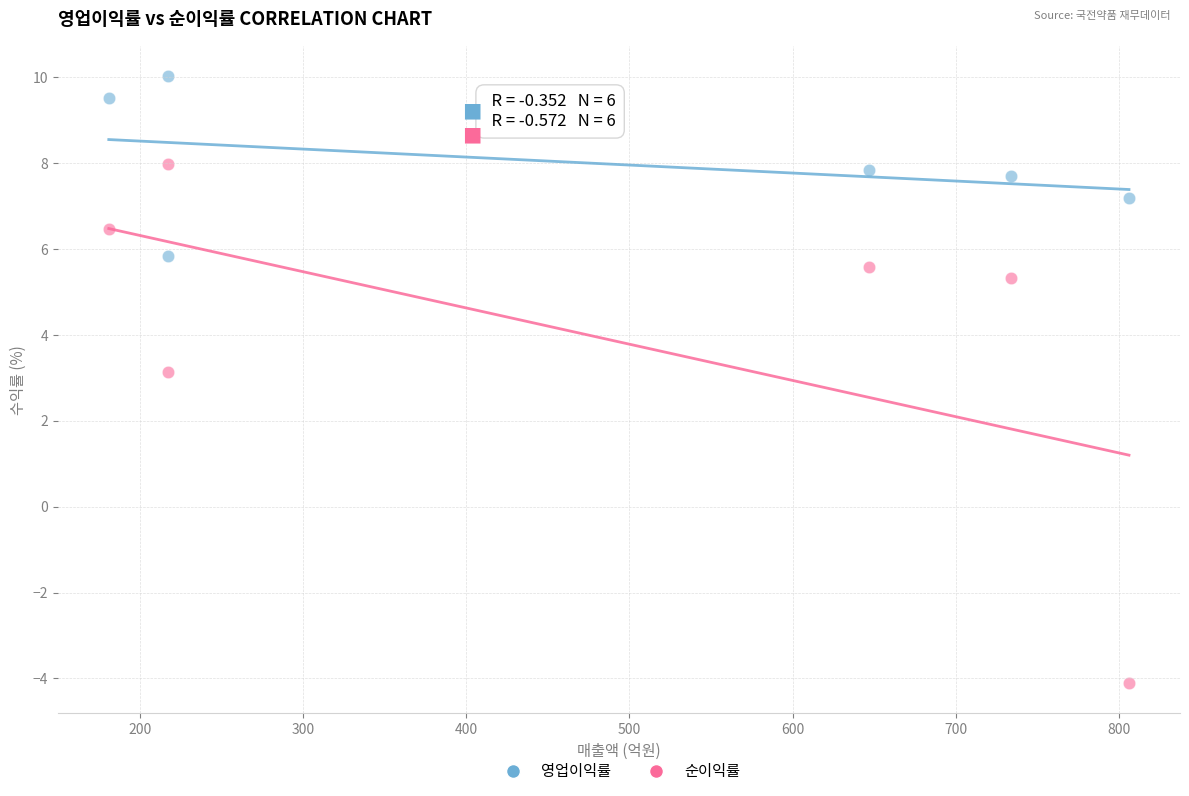

Which series reaches the minimum Y coordinate?

순이익률